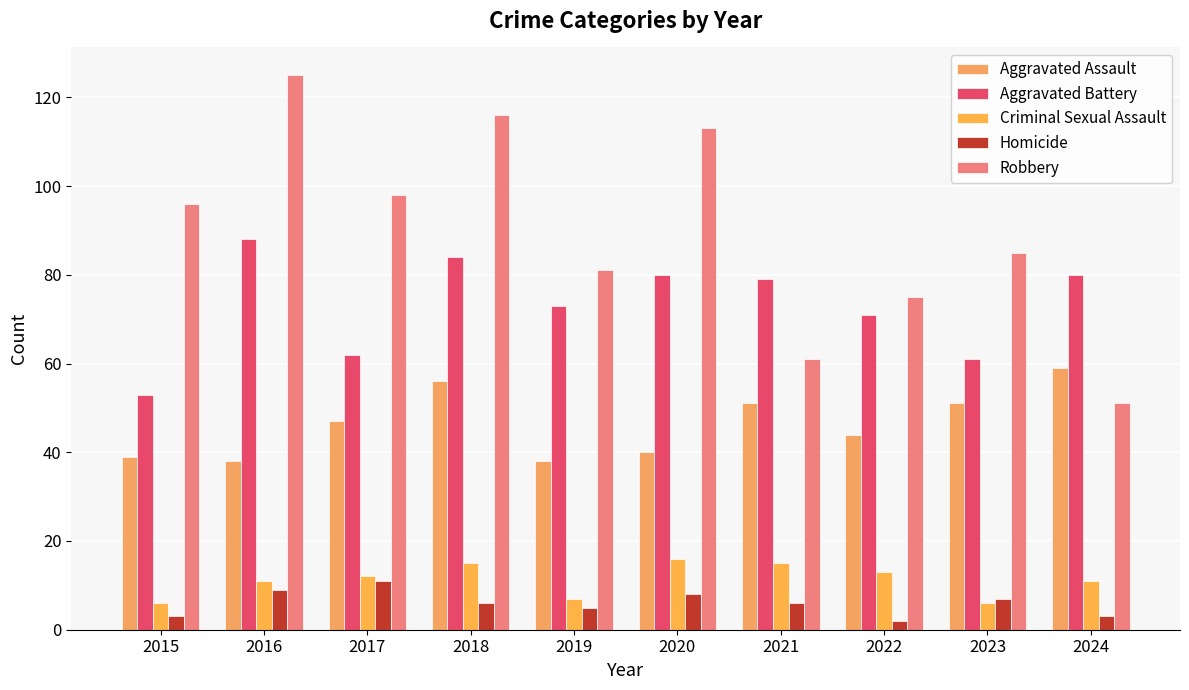

What is the total value across all series at 2023?

210